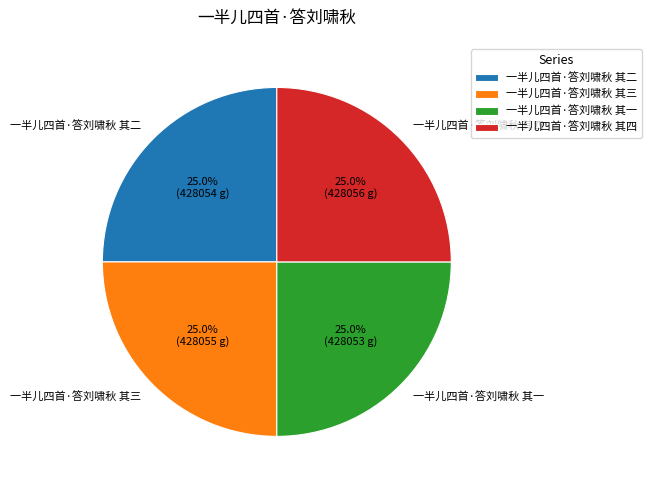

To the nearest percent, what percentage of the pie is 一半儿四首·答刘啸秋 其四?

25%